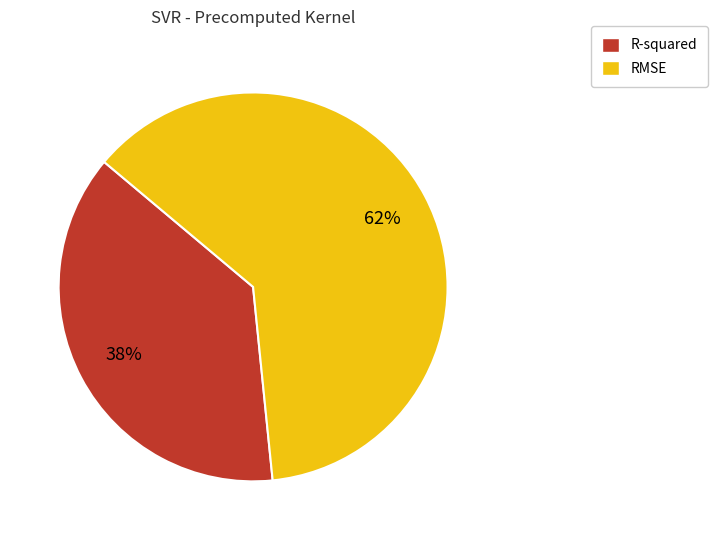

Is the sum of R-squared and RMSE greater than half?

Yes